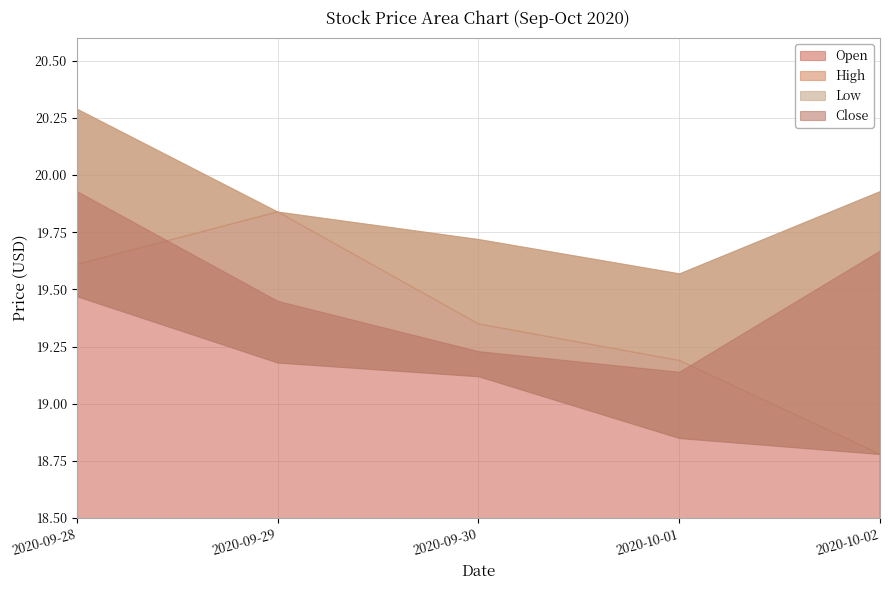

What is the sum of all Close values?

97.4